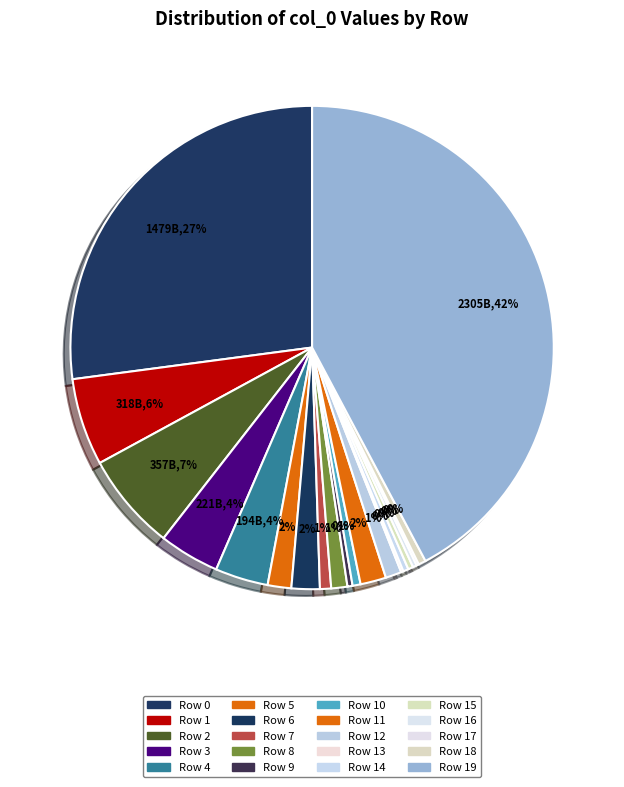

To the nearest percent, what is the average slice percentage?

5%